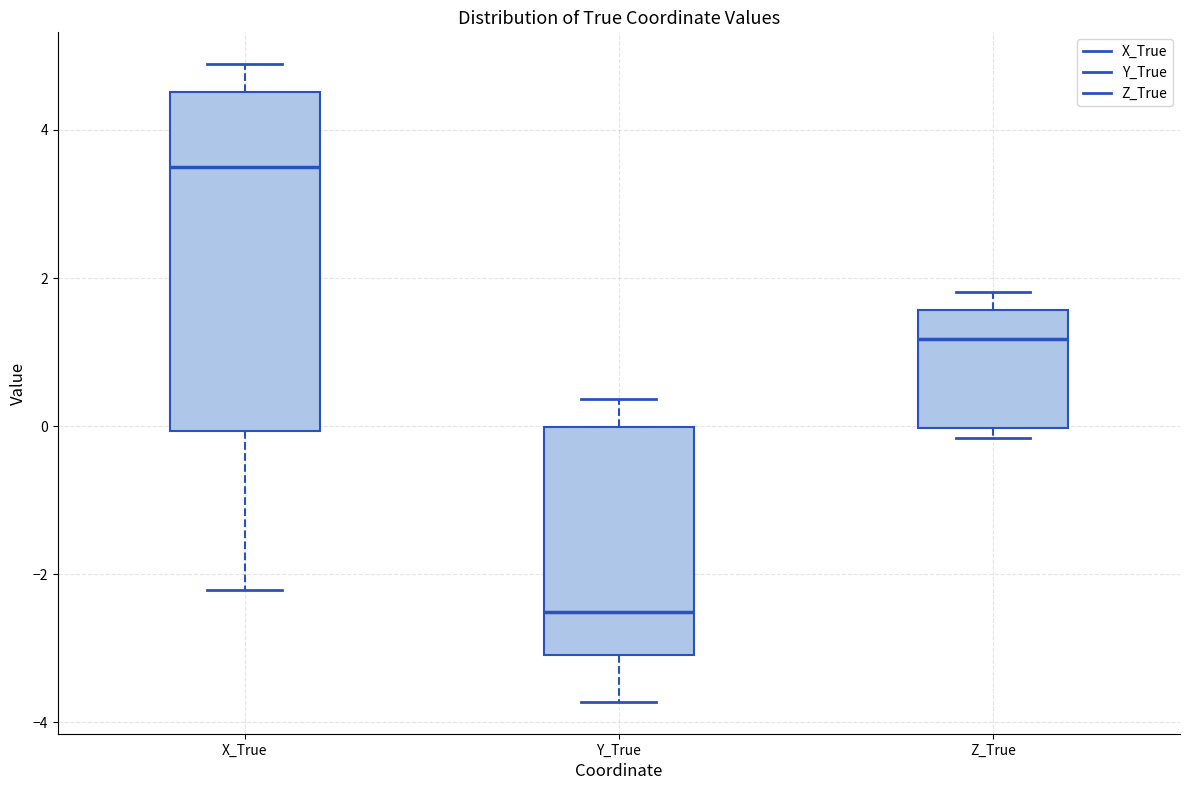

Reading left to right, read every box against the y-axis: the position of its median line, the range the box covers, and the ends of its whiskers. The values are not printed on the chart, so give them approximately, as read against the axis.

X_True: median 3.6, box 0.0 to 4.6, whiskers -2.2 to 4.8
Y_True: median -2.6, box -3.0 to 0.0, whiskers -3.8 to 0.4
Z_True: median 1.2, box 0.0 to 1.6, whiskers -0.2 to 1.8